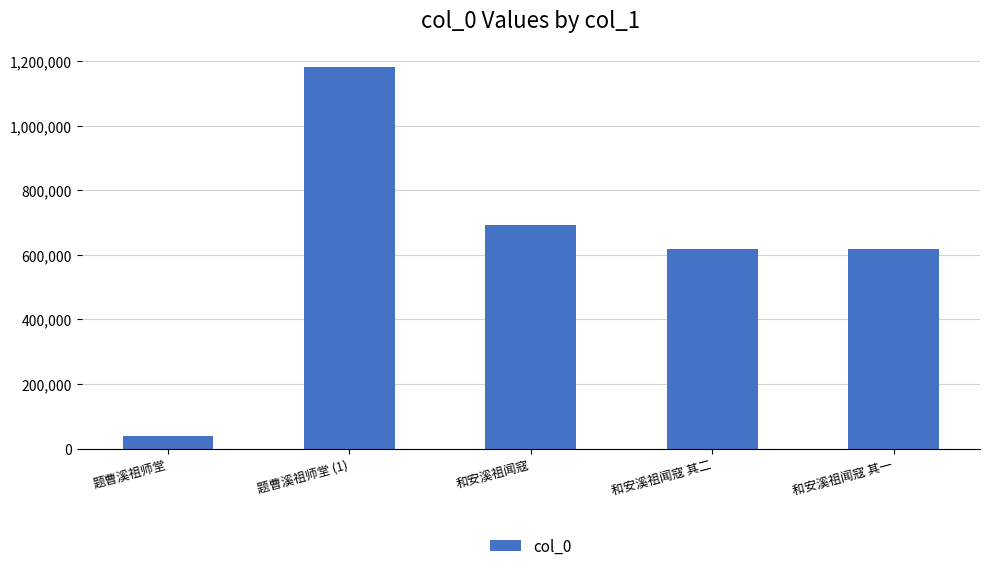

What is the difference between the values at 和安溪祖闻寇 其二 and 题曹溪祖师堂?

581505